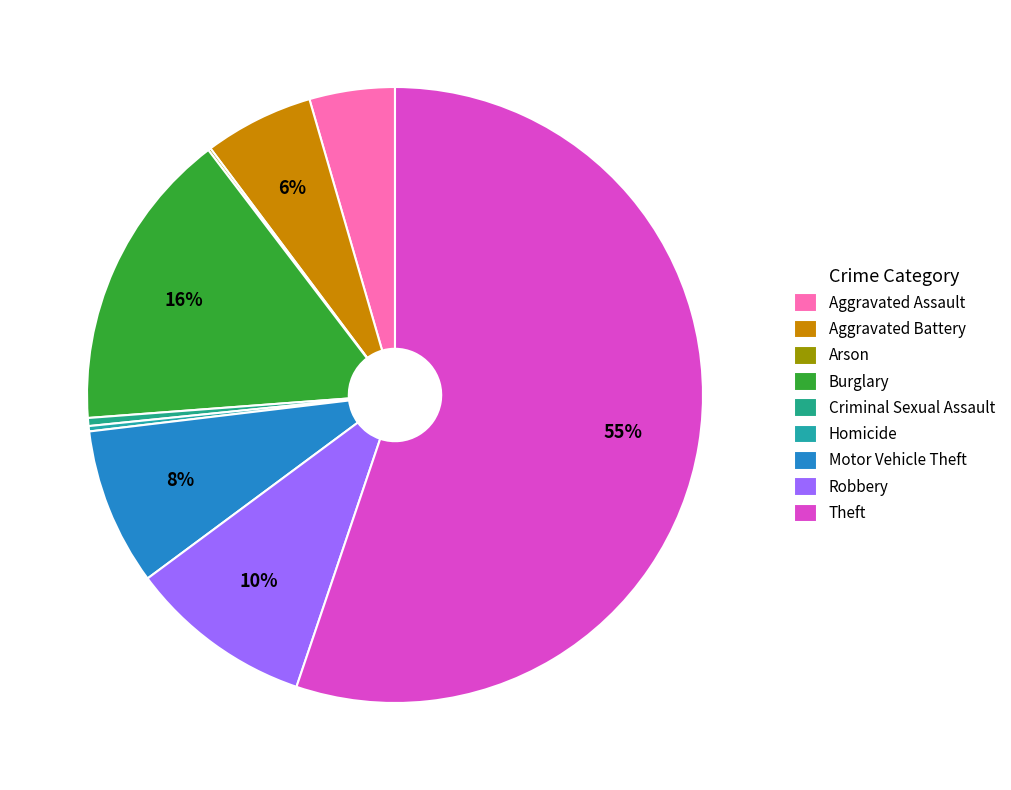

Is there any slice that represents more than half of the pie?

Yes